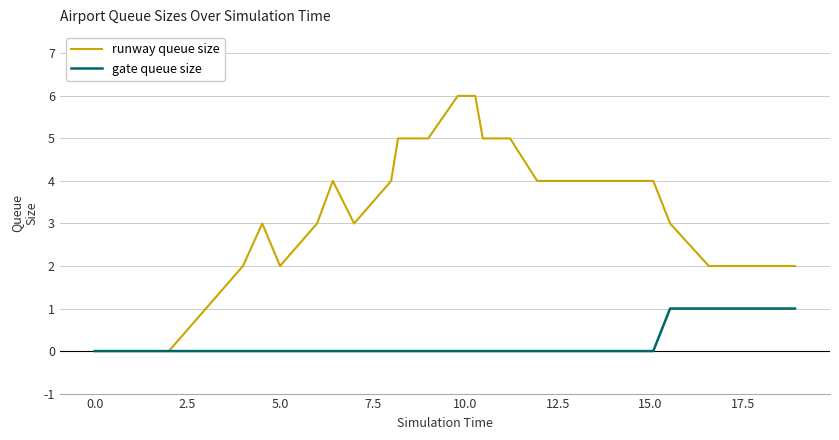

Rank the series by their maximum value, from lowest to highest.

gate queue size, runway queue size